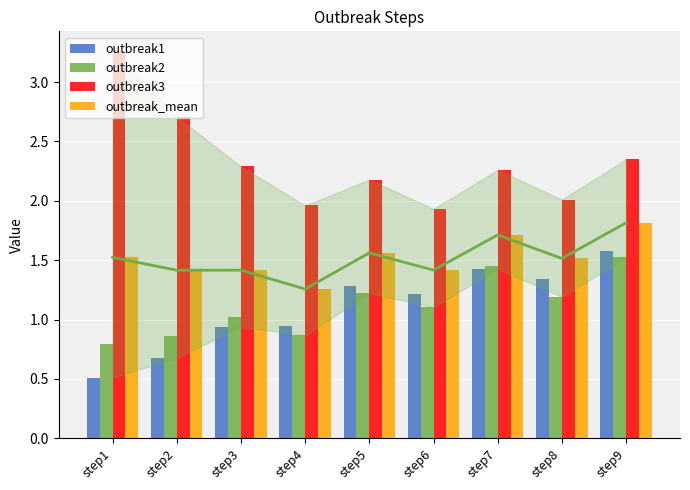

Reading right to left, list all the values displayed in this chart.

outbreak1: 1.6	1.3	1.4	1.2	1.3	0.9	0.9	0.7	0.5
outbreak2: 1.5	1.2	1.5	1.1	1.2	0.9	1.0	0.9	0.8
outbreak3: 2.3	2.0	2.3	1.9	2.2	2.0	2.3	2.7	3.3
outbreak_mean: 1.8	1.5	1.7	1.4	1.6	1.3	1.4	1.4	1.5